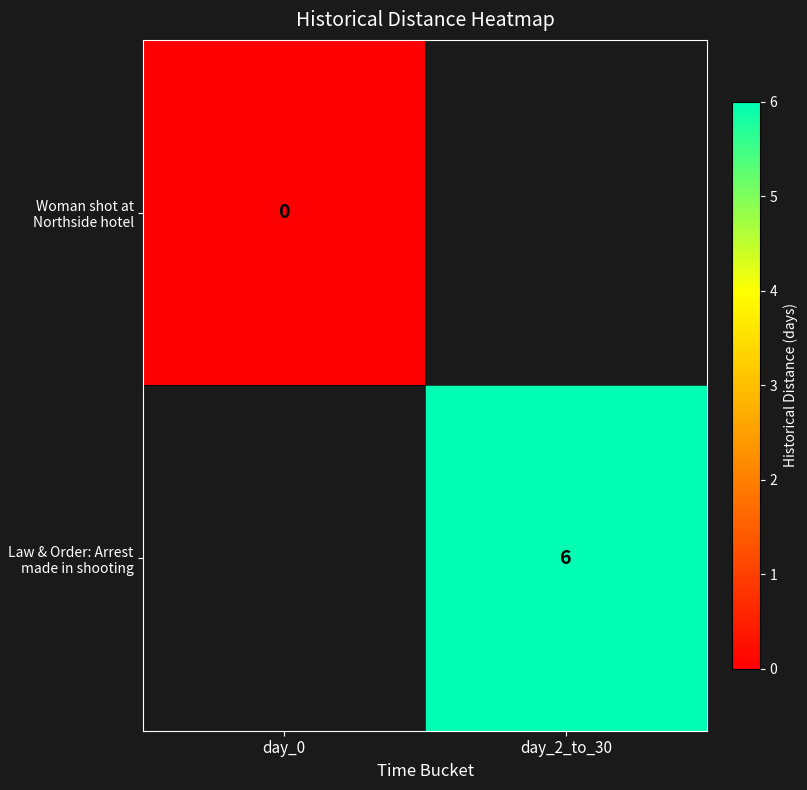

The Law & Order: Arrest made in shooting series shows 3 at day_2_to_30. True or false?

False